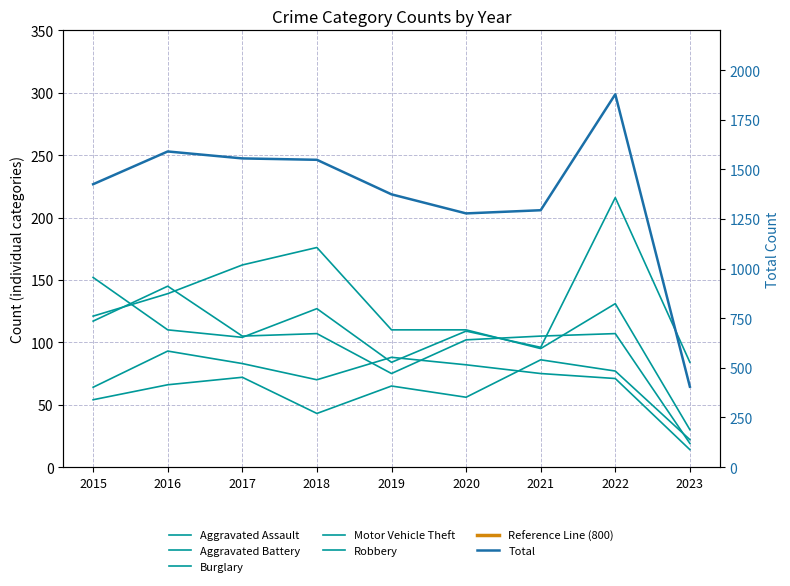

How many data points in Total are less than 1425?

4